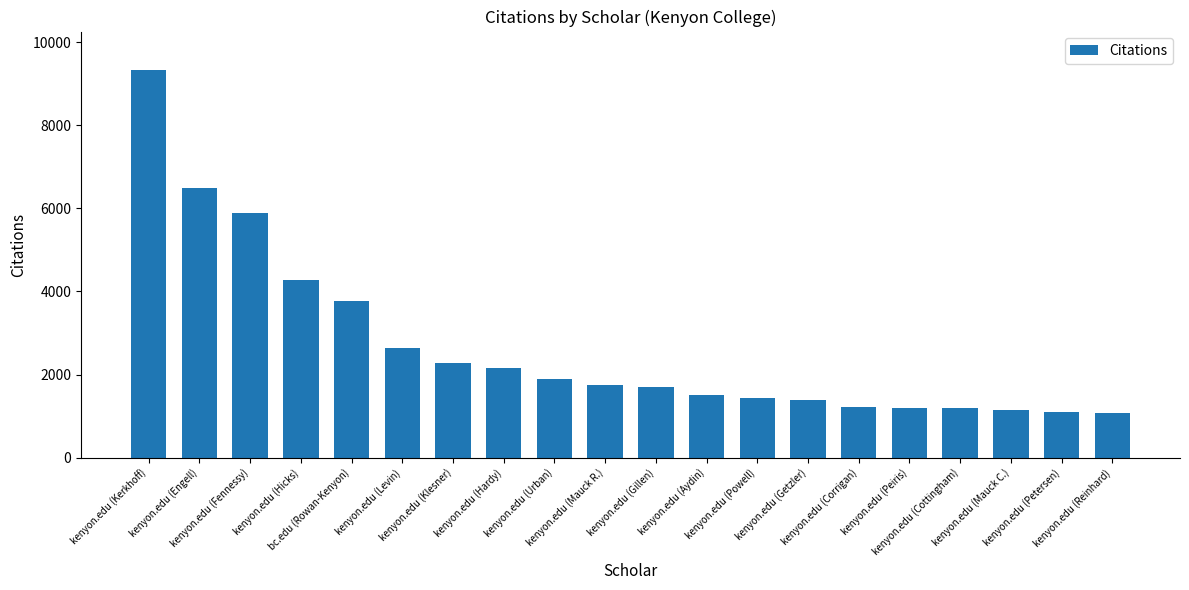

What is the greatest value displayed?

9320